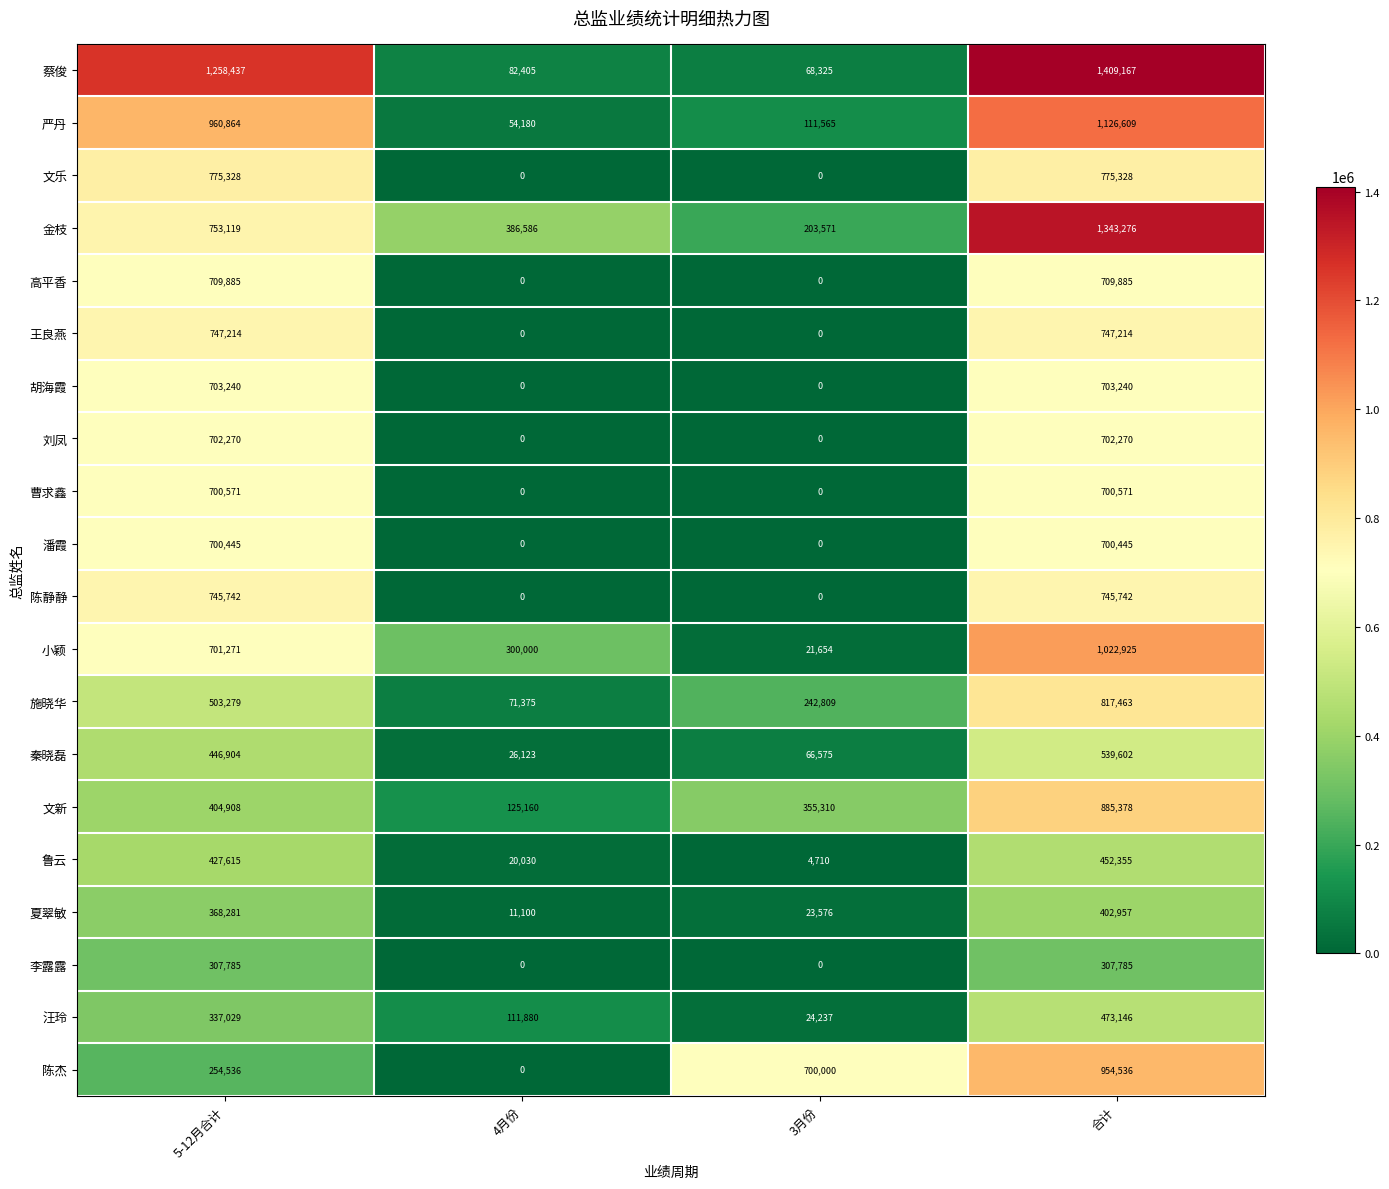

Which series has the largest range (max minus min)?

蔡俊